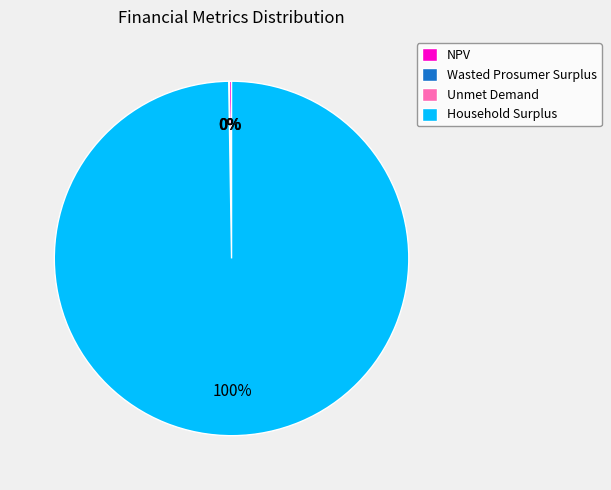

Which category accounts for the majority?

Household Surplus